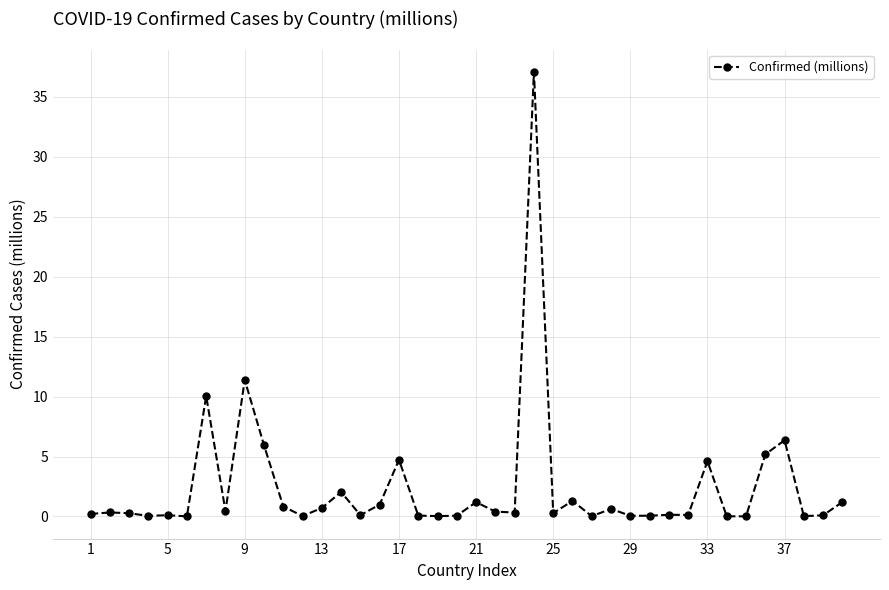

What is the sum of all values?

97.5